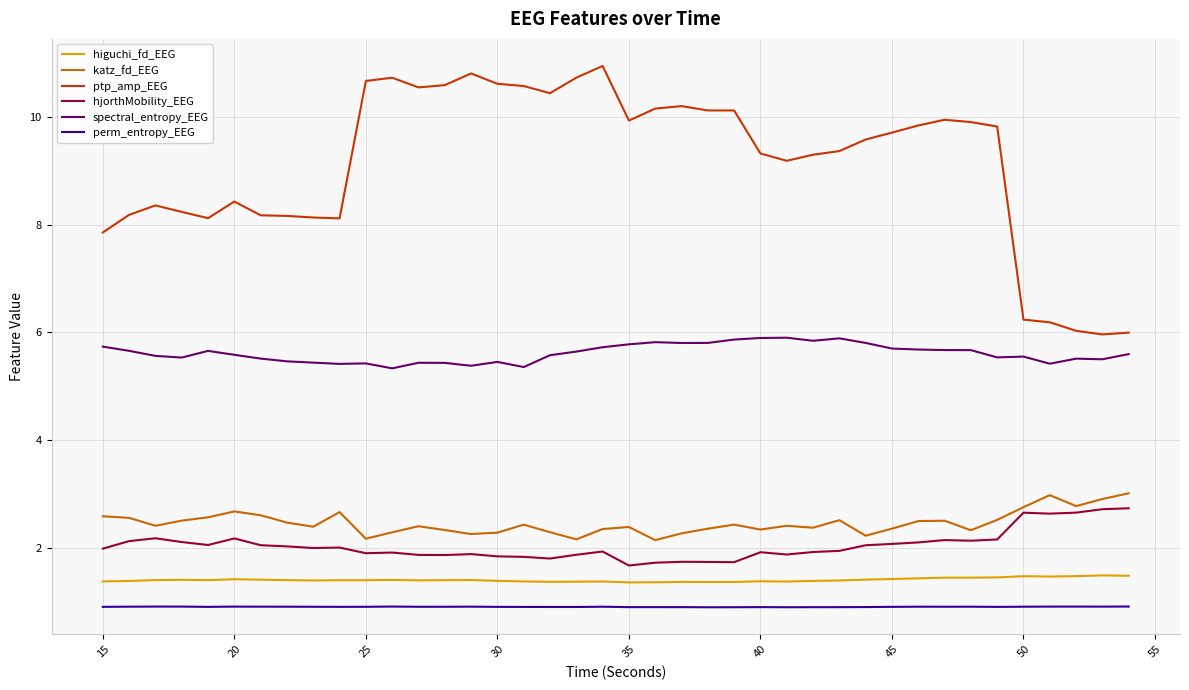

How many series are shown in this chart?

6